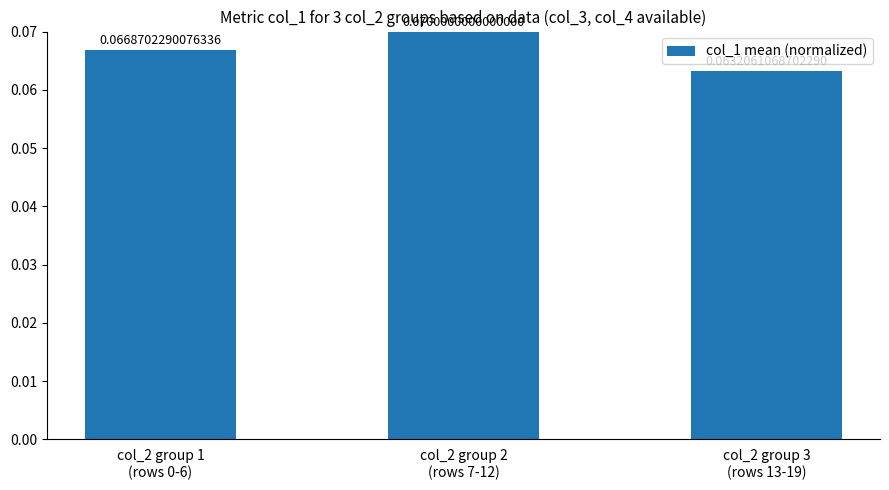

At which label is the value closest to 0?

col_2 group 3
(rows 13-19)